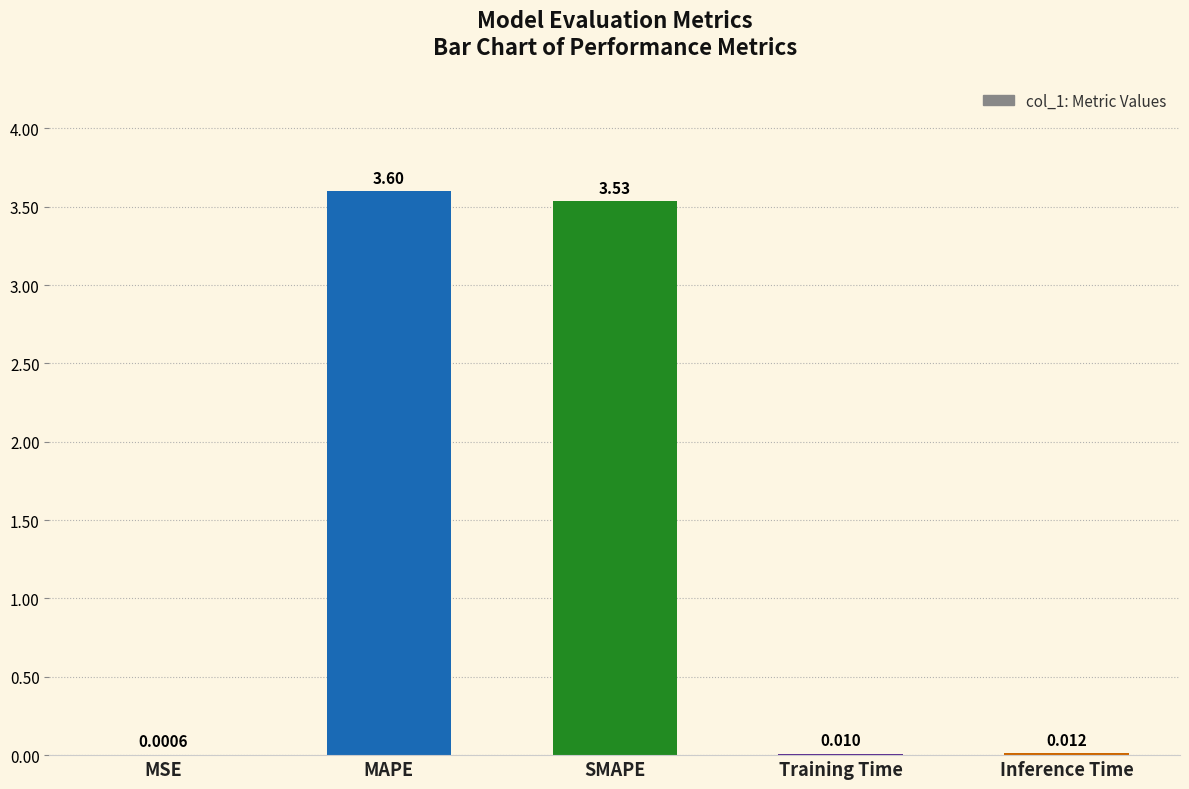

At which category does the chart reach its peak across all series?

MAPE